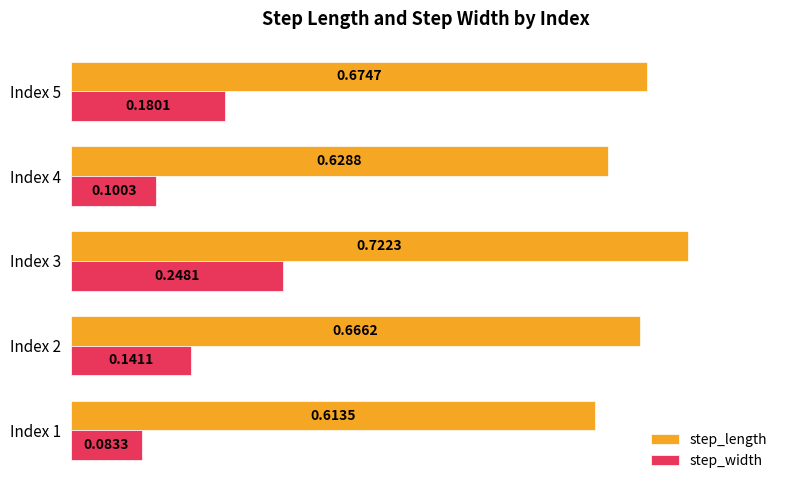

List the series in order of their peak value, lowest first.

step_width, step_length